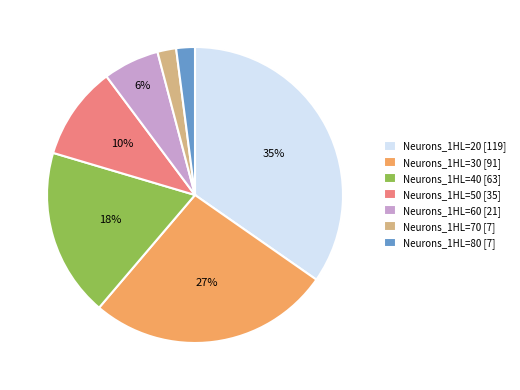

How many segments does this pie chart have?

7